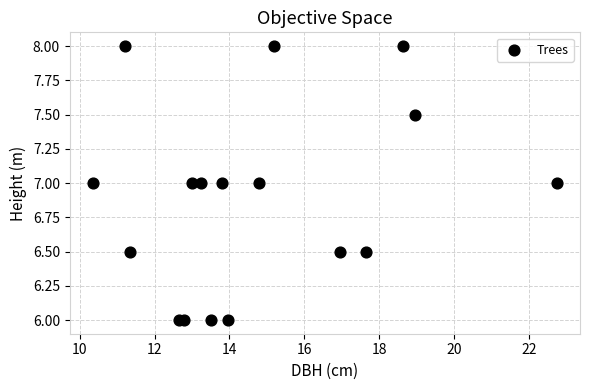

What is the range of X values (max minus min)?

12.4